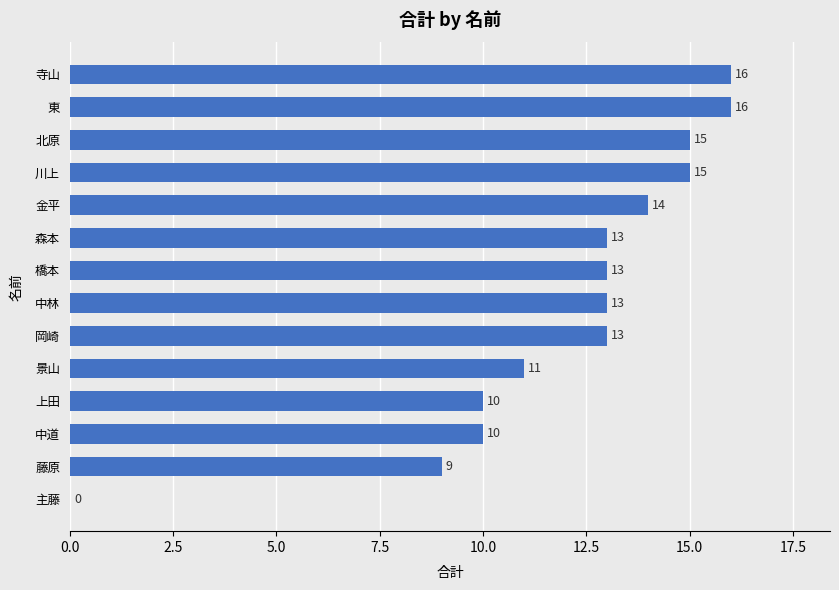

Reading top to bottom, transcribe all the data shown in this chart.

寺山=16	東=16	北原=15	川上=15	金平=14	森本=13	橋本=13	中林=13	岡崎=13	景山=11	上田=10	中道=10	藤原=9	主藤=0